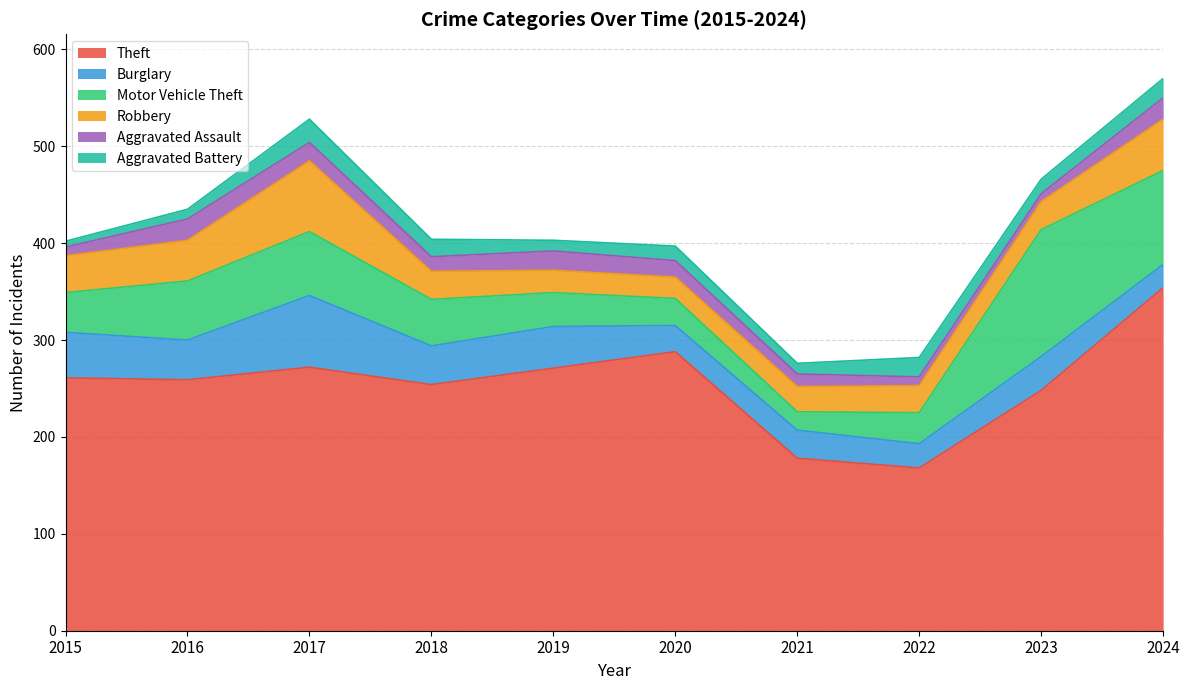

What is the difference between the maximum and second lowest values in the Aggravated Battery series?

14